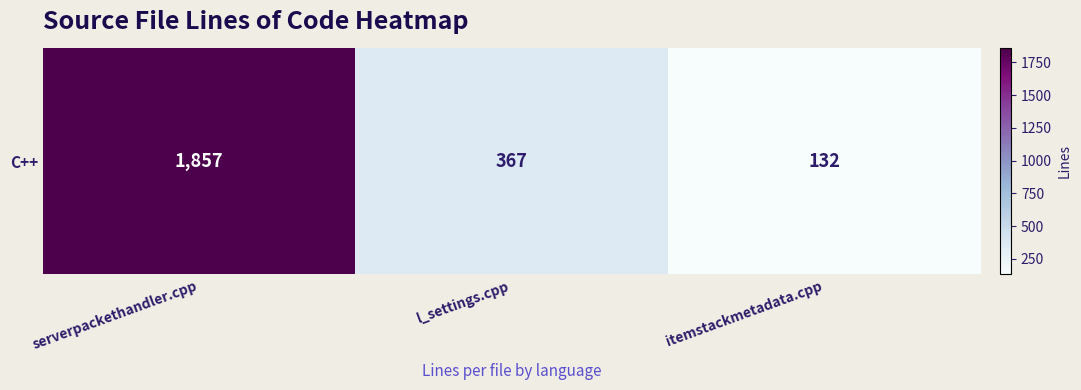

Rank the categories by value from lowest to highest.

itemstackmetadata.cpp, l_settings.cpp, serverpackethandler.cpp